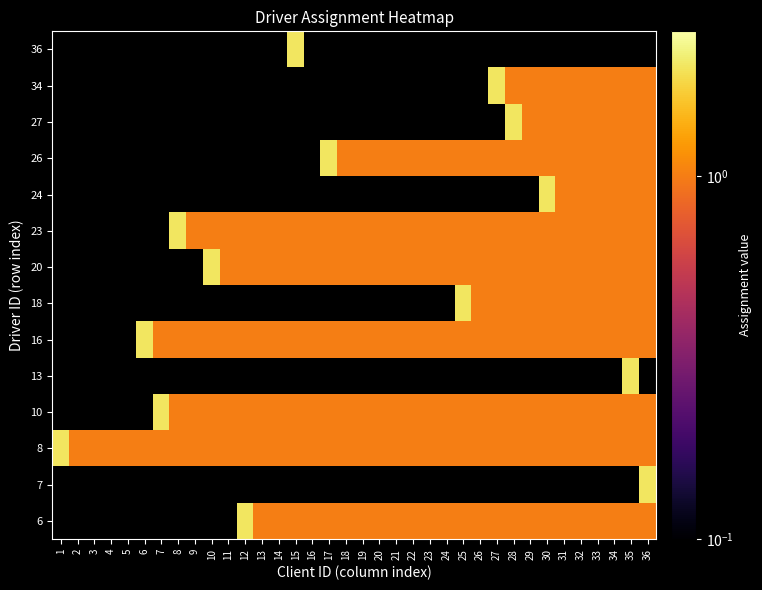

What is the maximum value shown in the chart?

2.0